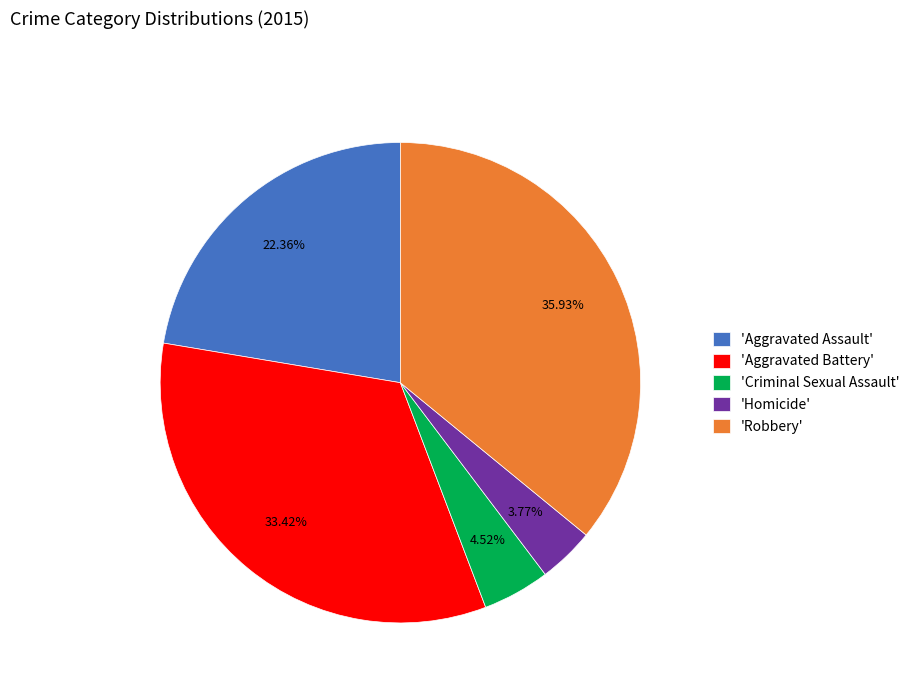

Do 'Homicide' and 'Criminal Sexual Assault' together represent more than half of the pie?

No